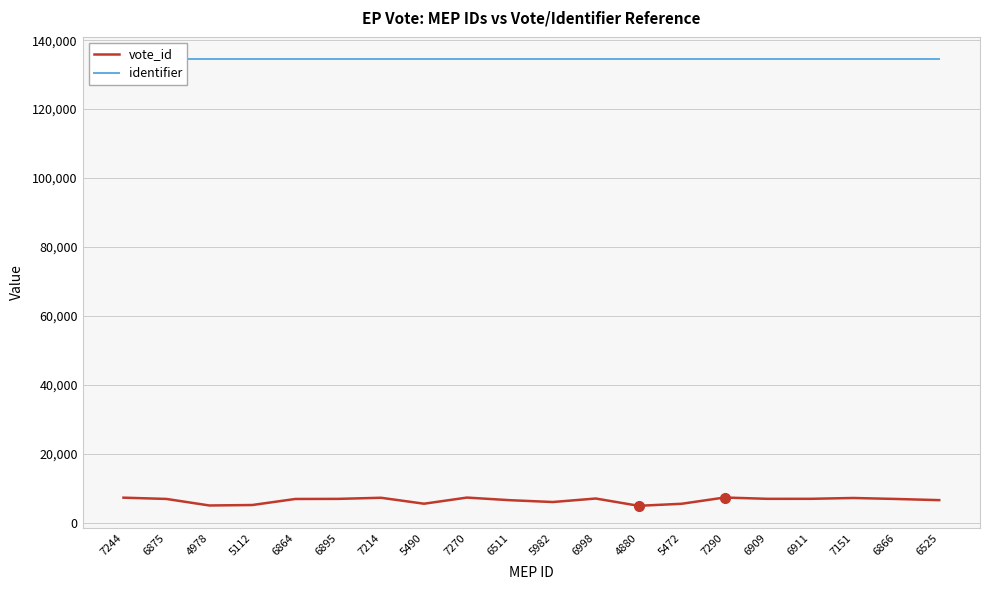

True or false: identifier has a value of 40482 at 5472.

False